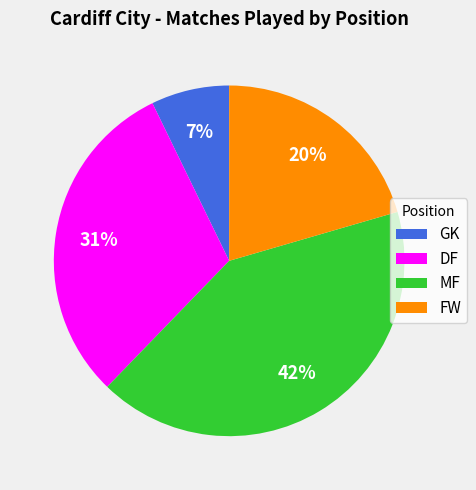

Does any single category account for the majority?

No